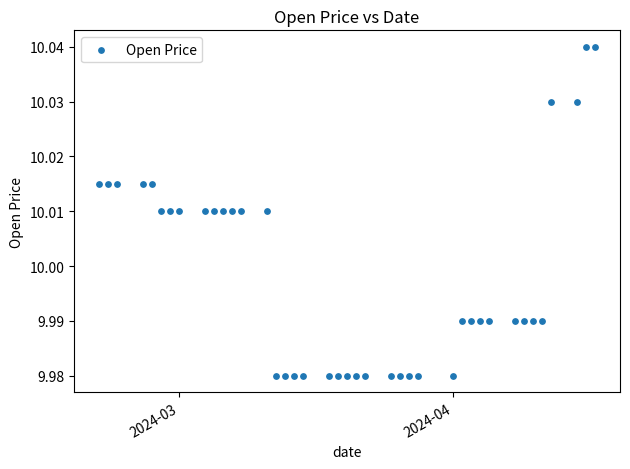

What is the range of X values (max minus min)?

56.0